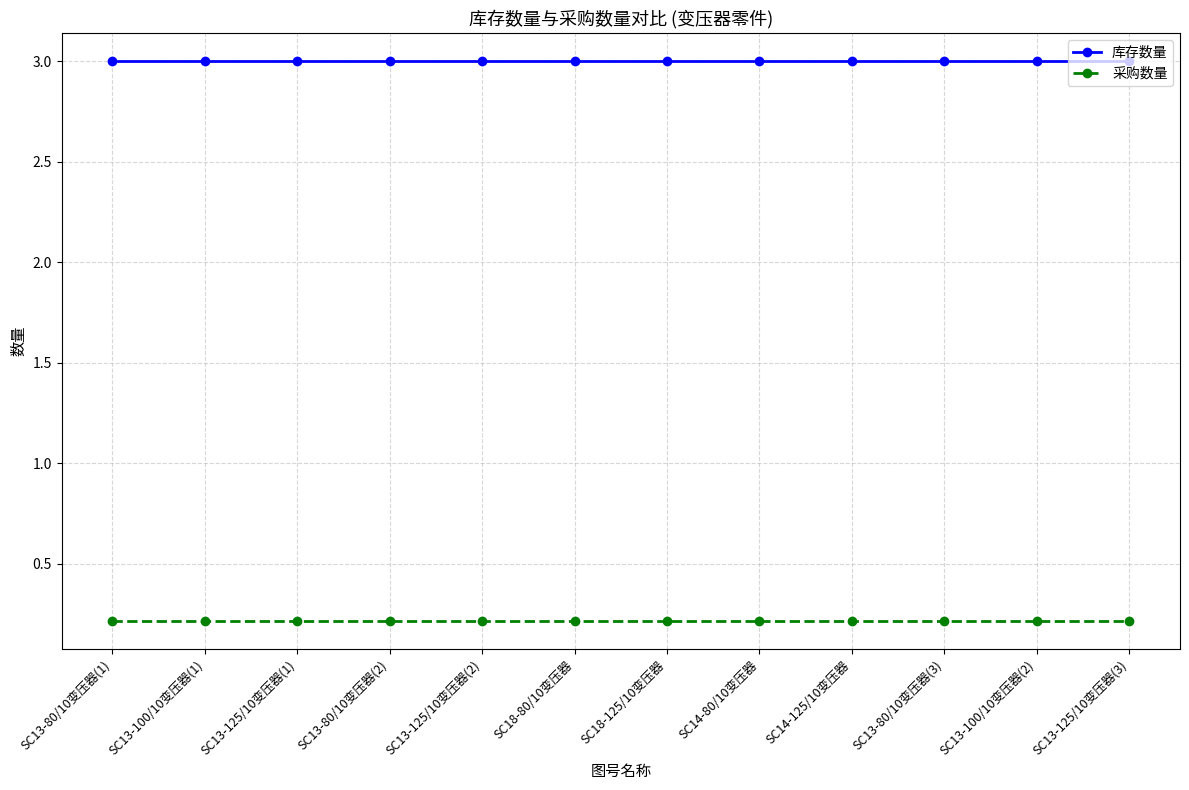

True or false: 库存数量 and 采购数量 cross at least once.

False